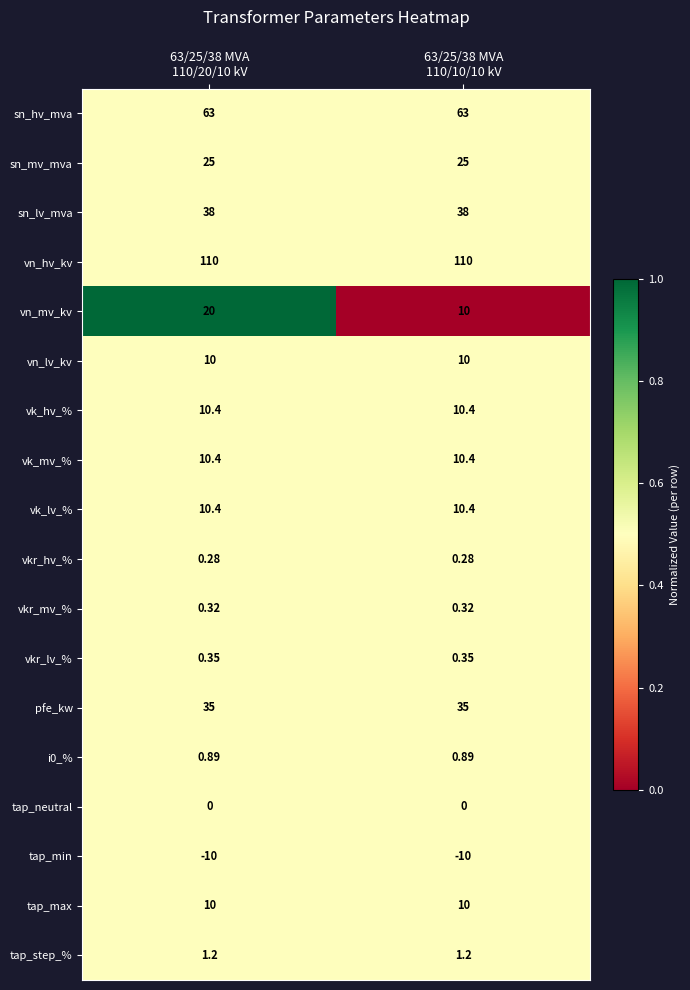

What is the total value across all series at 63/25/38 MVA
110/10/10 kV?

325.2